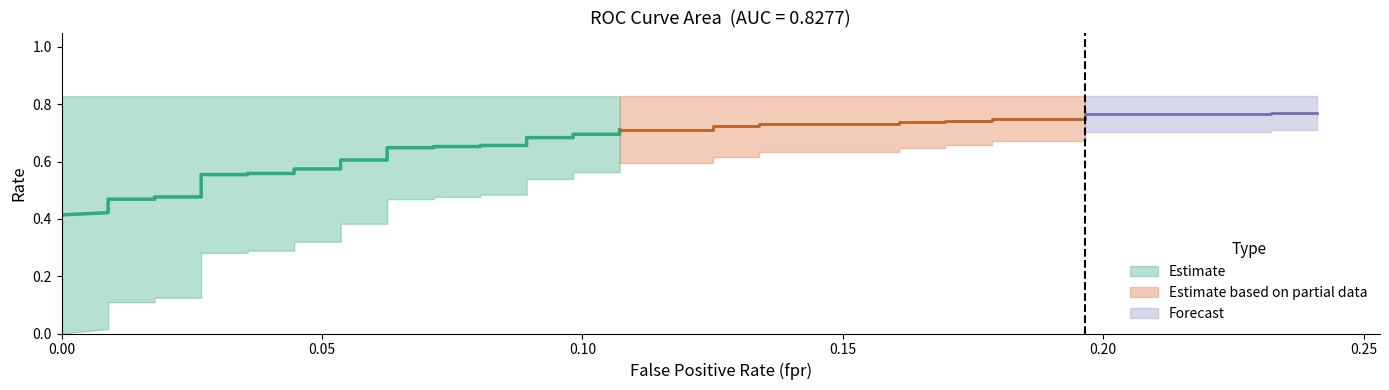

What is the label of the 18th point from the left?

17